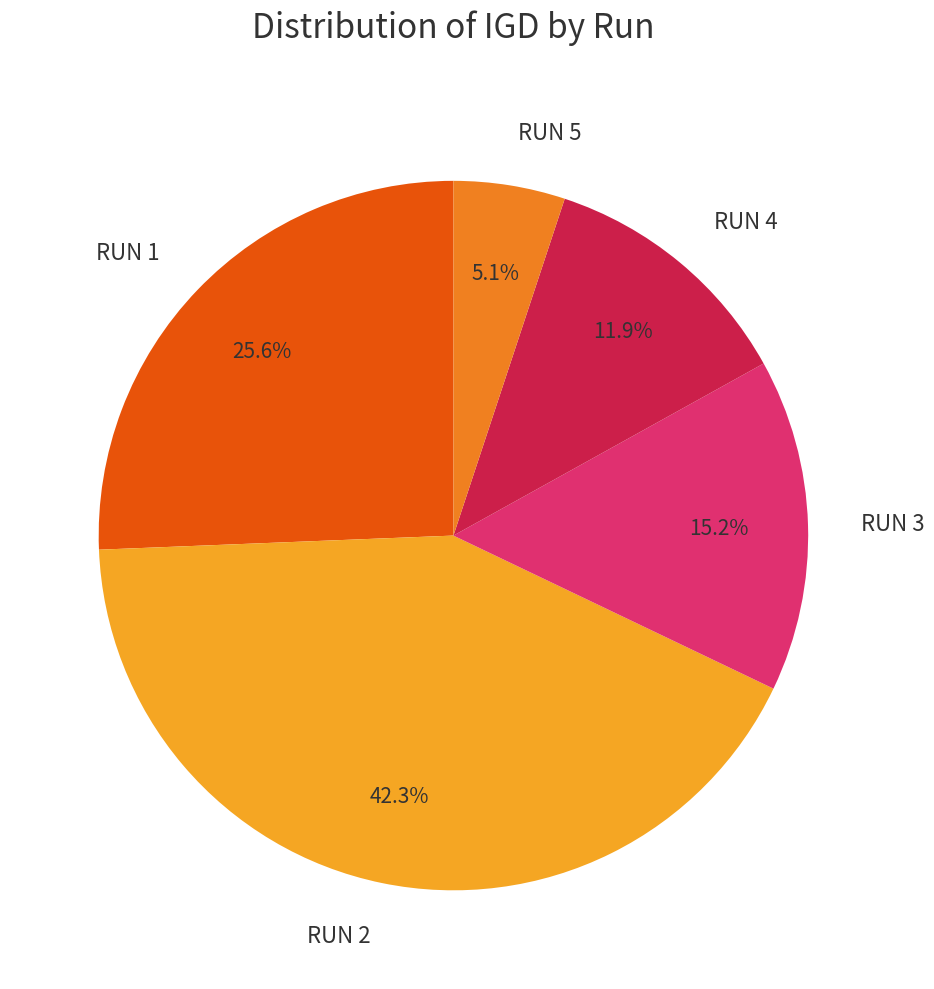

What portion of the pie excludes RUN 3?

84.8%